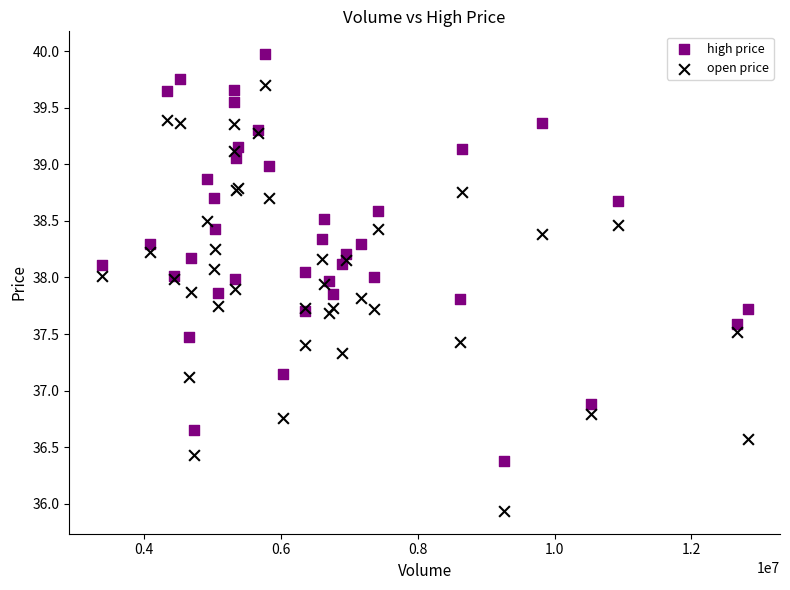

Which series has the largest Y range (max minus min)?

open price